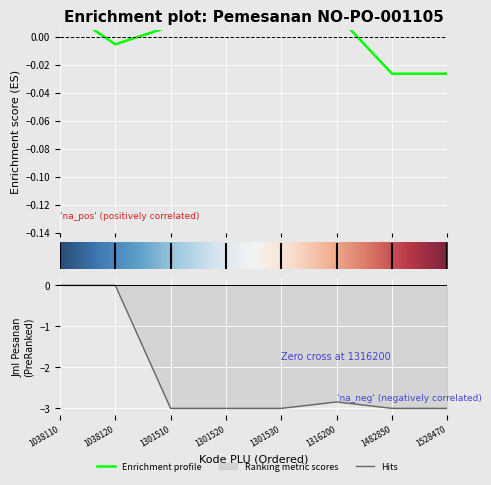

What is the sum of the Jml Pesanan values at 1038120 and 1528470?

-3.0